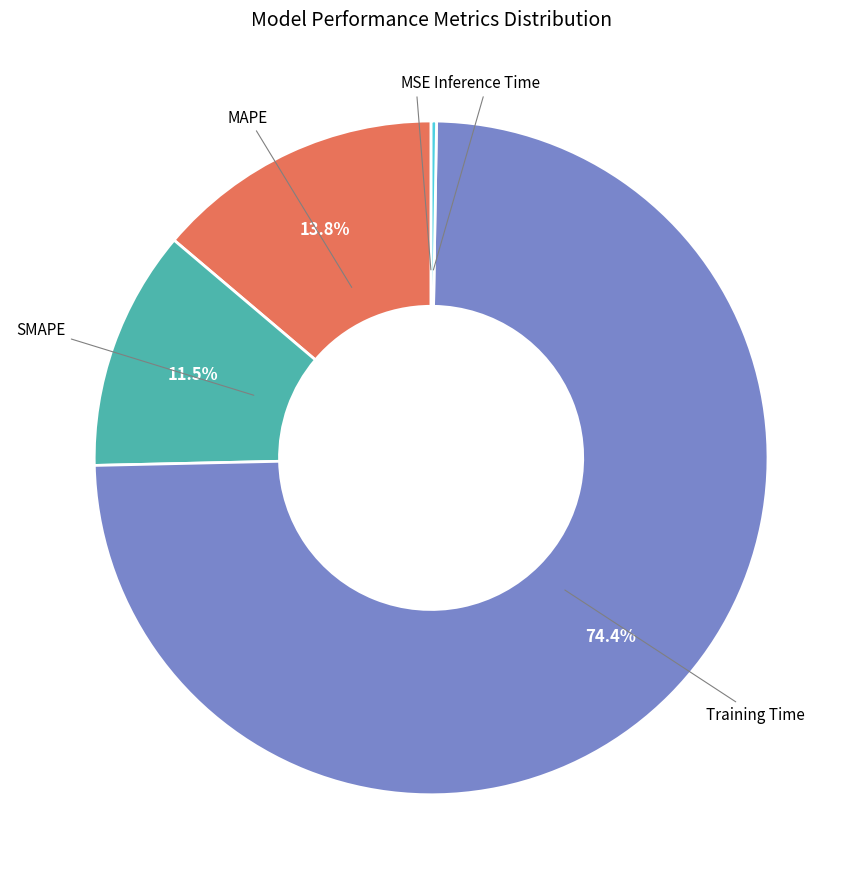

Which category accounts for the majority?

Training Time